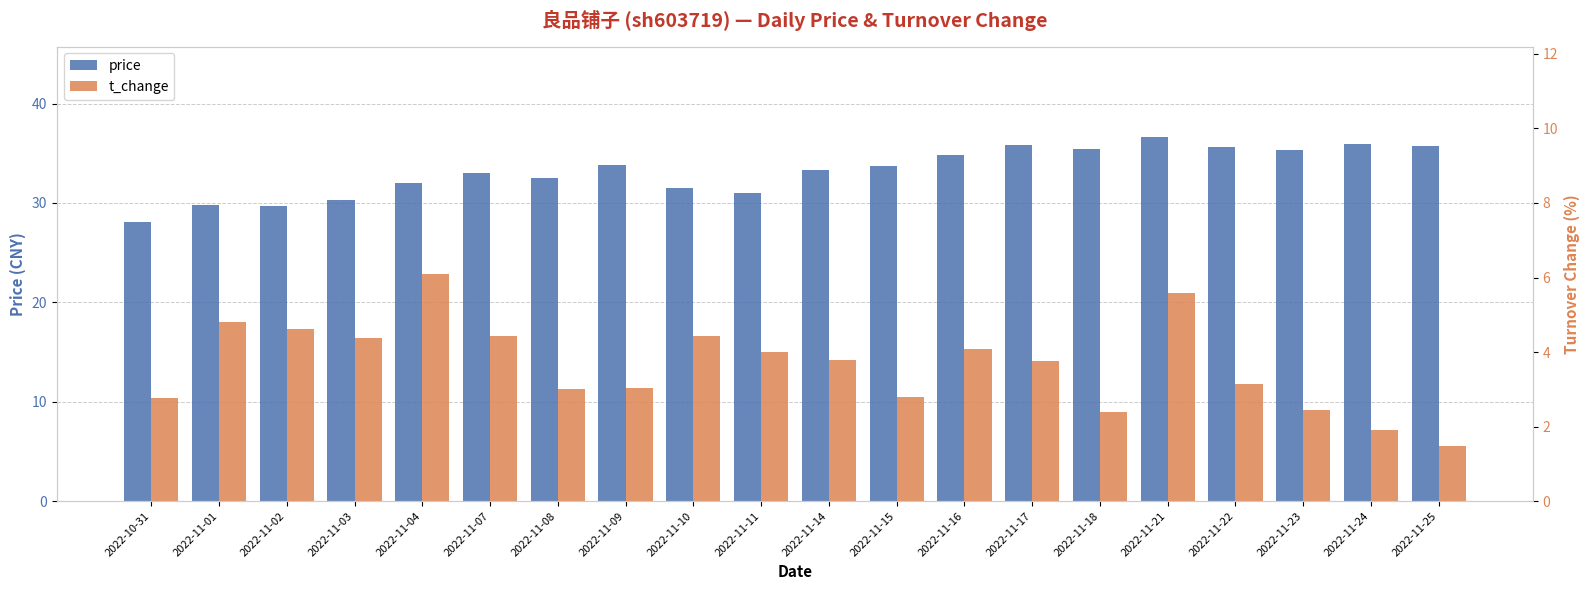

At which label is t_change closest to 3?

2022-11-08